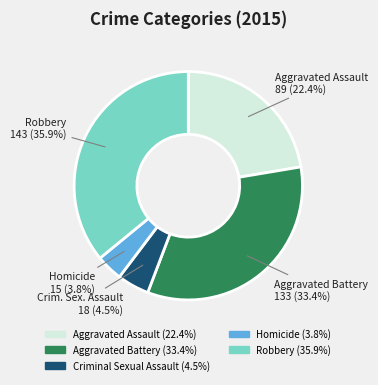

Does any single category account for the majority?

No